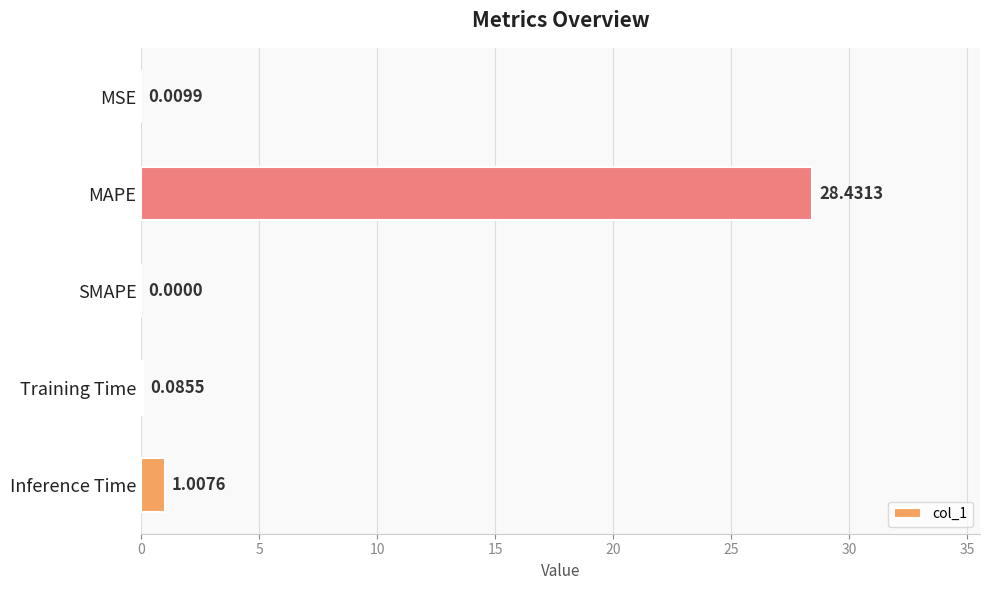

At which label is the value closest to 14?

Inference Time